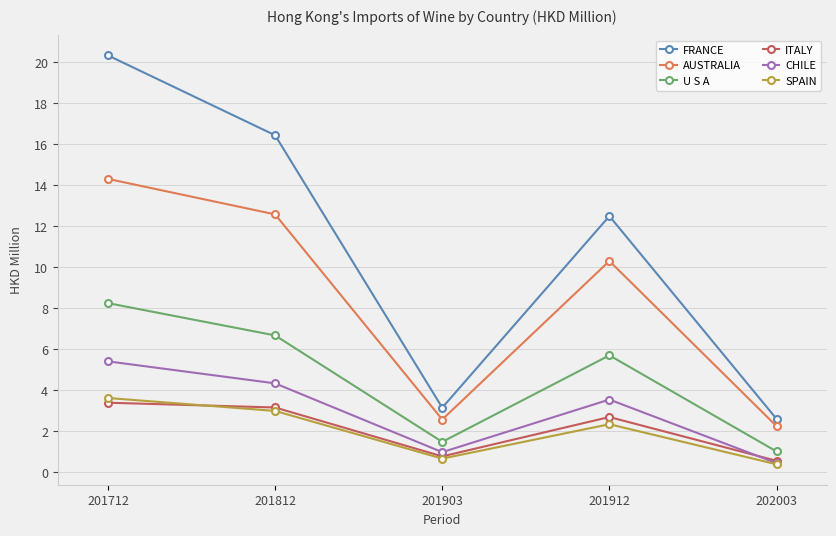

True or false: CHILE and FRANCE cross at least once.

False